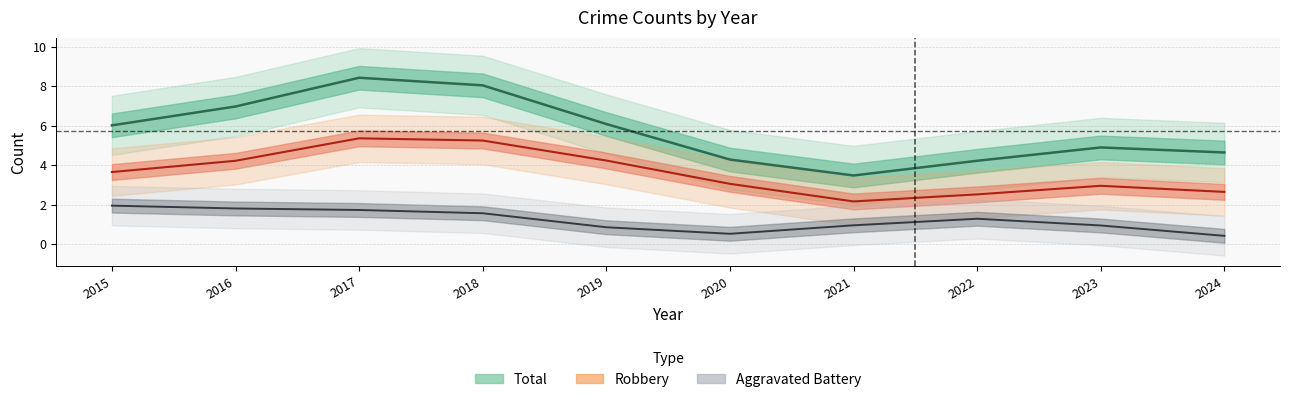

What is the sum of all Total values?

57